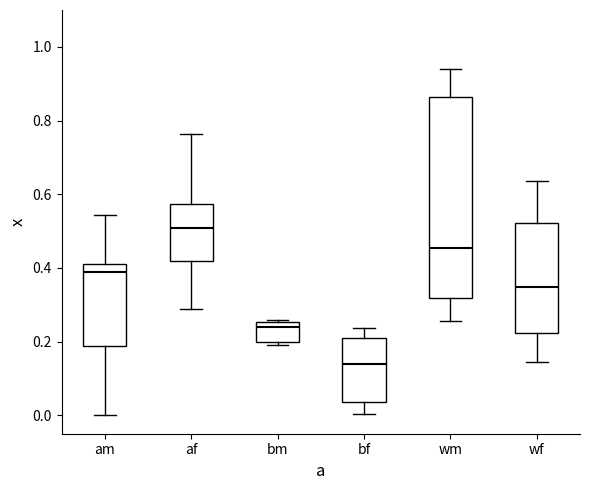

Where does the median line of the box for bf sit on the y-axis? The values are not printed on the chart, so give them approximately, as read against the axis.

0.14